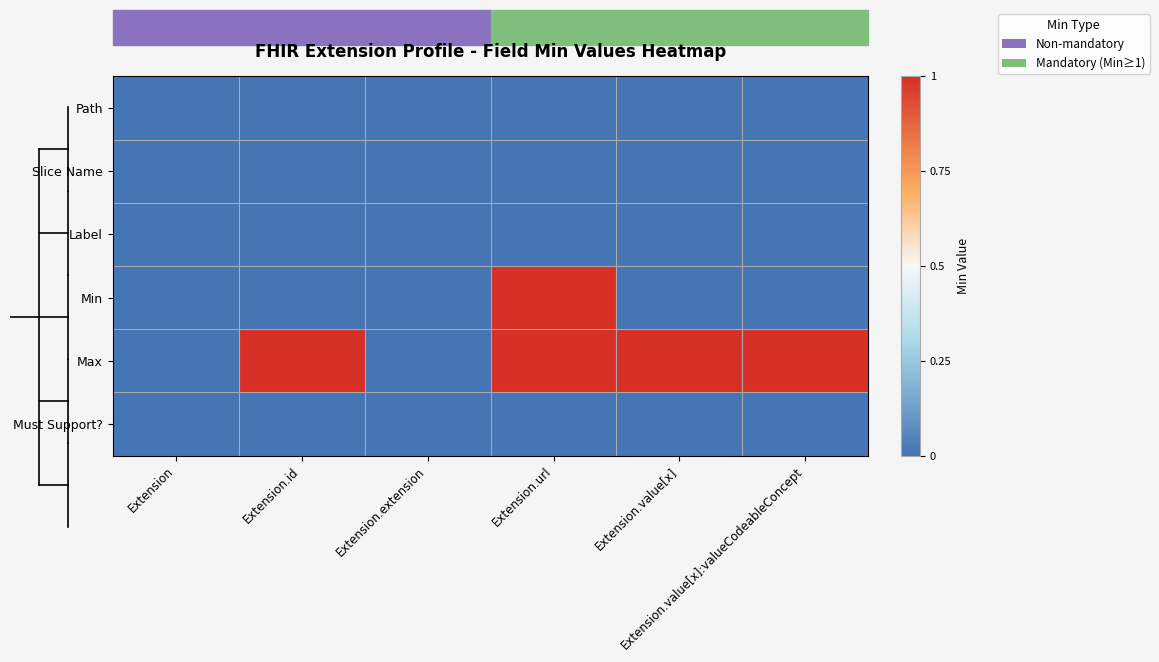

Reading right to left, list all the values displayed in this chart.

Path: Extension.value[x]:valueCodeableConcept=0	Extension.value[x]=0	Extension.url=0	Extension.extension=0	Extension.id=0	Extension=0
Slice Name: Extension.value[x]:valueCodeableConcept=0	Extension.value[x]=0	Extension.url=0	Extension.extension=0	Extension.id=0	Extension=0
Label: Extension.value[x]:valueCodeableConcept=0	Extension.value[x]=0	Extension.url=0	Extension.extension=0	Extension.id=0	Extension=0
Min: Extension.value[x]:valueCodeableConcept=0	Extension.value[x]=0	Extension.url=1	Extension.extension=0	Extension.id=0	Extension=0
Max: Extension.value[x]:valueCodeableConcept=1	Extension.value[x]=1	Extension.url=1	Extension.extension=0	Extension.id=1	Extension=0
Must Support?: Extension.value[x]:valueCodeableConcept=0	Extension.value[x]=0	Extension.url=0	Extension.extension=0	Extension.id=0	Extension=0